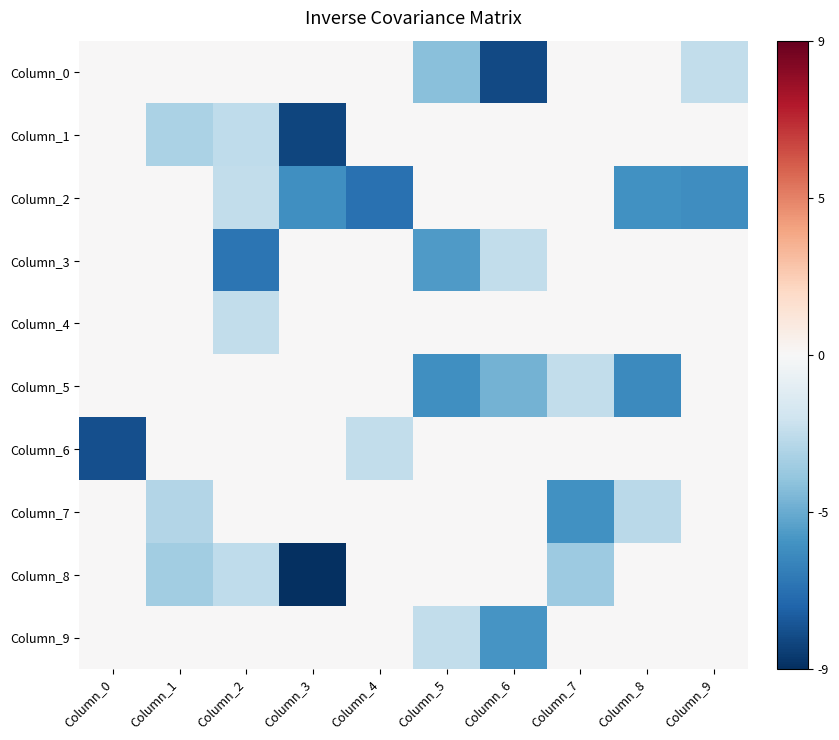

Reading left to right, transcribe all the data shown in this chart.

Column_0: Column_0=0.0	Column_1=0.0	Column_2=0.0	Column_3=0.0	Column_4=0.0	Column_5=-3.9	Column_6=-8.4	Column_7=0.0	Column_8=0.0	Column_9=-2.3
Column_1: Column_0=0.0	Column_1=-2.9	Column_2=-2.4	Column_3=-8.6	Column_4=0.0	Column_5=0.0	Column_6=0.0	Column_7=0.0	Column_8=0.0	Column_9=0.0
Column_2: Column_0=0.0	Column_1=0.0	Column_2=-2.3	Column_3=-5.7	Column_4=-7.0	Column_5=0.0	Column_6=0.0	Column_7=0.0	Column_8=-5.7	Column_9=-5.8
Column_3: Column_0=0.0	Column_1=0.0	Column_2=-6.8	Column_3=0.0	Column_4=0.0	Column_5=-5.3	Column_6=-2.3	Column_7=0.0	Column_8=0.0	Column_9=0.0
Column_4: Column_0=0.0	Column_1=0.0	Column_2=-2.3	Column_3=0.0	Column_4=0.0	Column_5=0.0	Column_6=0.0	Column_7=0.0	Column_8=0.0	Column_9=0.0
Column_5: Column_0=0.0	Column_1=0.0	Column_2=0.0	Column_3=0.0	Column_4=0.0	Column_5=-5.8	Column_6=-4.4	Column_7=-2.3	Column_8=-5.9	Column_9=0.0
Column_6: Column_0=-8.2	Column_1=0.0	Column_2=0.0	Column_3=0.0	Column_4=-2.3	Column_5=0.0	Column_6=0.0	Column_7=0.0	Column_8=0.0	Column_9=0.0
Column_7: Column_0=0.0	Column_1=-2.7	Column_2=0.0	Column_3=0.0	Column_4=0.0	Column_5=0.0	Column_6=0.0	Column_7=-5.7	Column_8=-2.5	Column_9=0.0
Column_8: Column_0=0.0	Column_1=-3.2	Column_2=-2.4	Column_3=-9.4	Column_4=0.0	Column_5=0.0	Column_6=0.0	Column_7=-3.4	Column_8=0.0	Column_9=0.0
Column_9: Column_0=0.0	Column_1=0.0	Column_2=0.0	Column_3=0.0	Column_4=0.0	Column_5=-2.3	Column_6=-5.5	Column_7=0.0	Column_8=0.0	Column_9=0.0